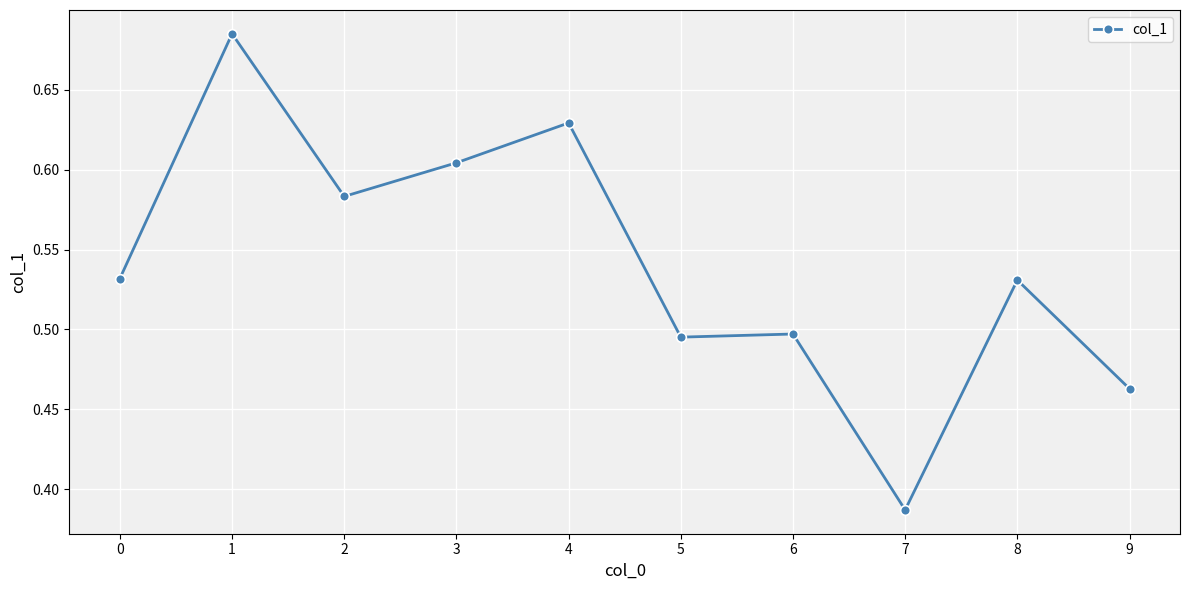

Which category has the lowest value across all series?

7